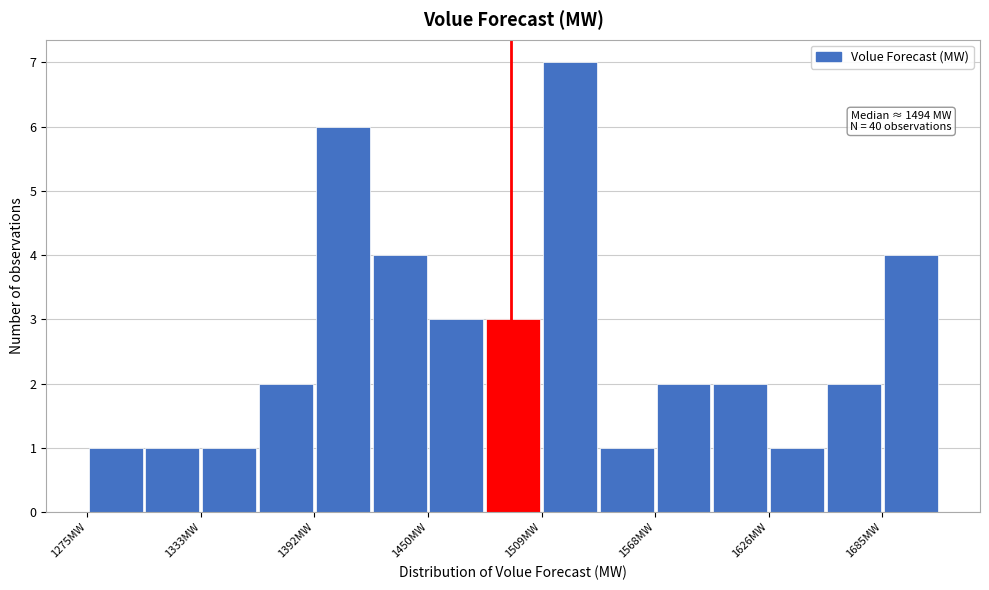

Around what value on the x-axis is the tallest bar? Give the approximate position of its centre, as read against the axis.

1520